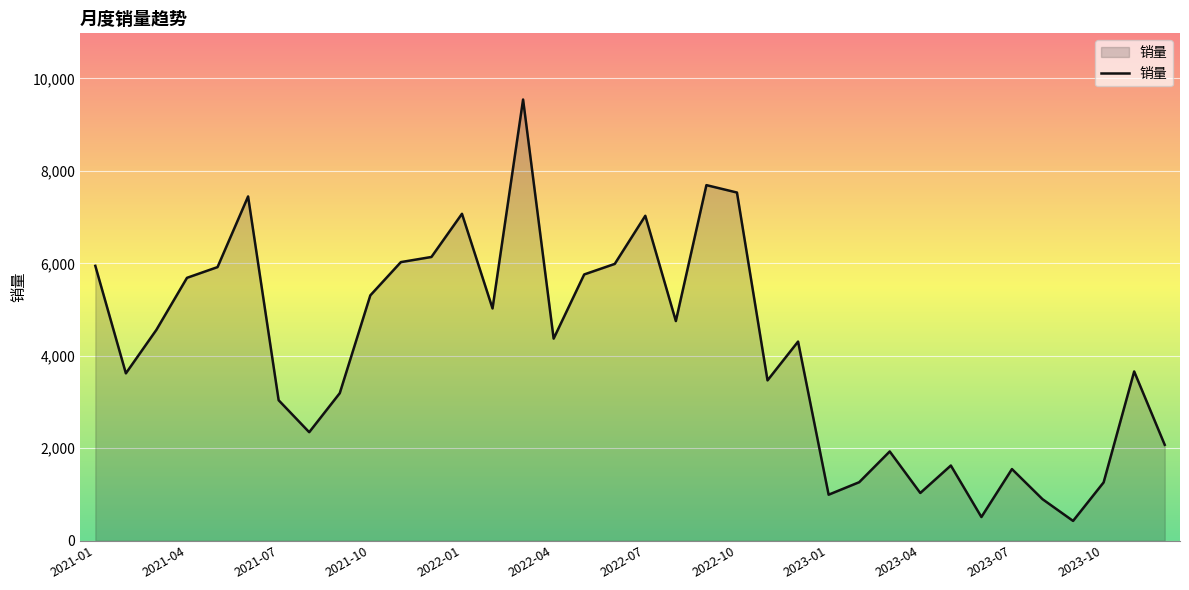

How many values are below 4371?

18